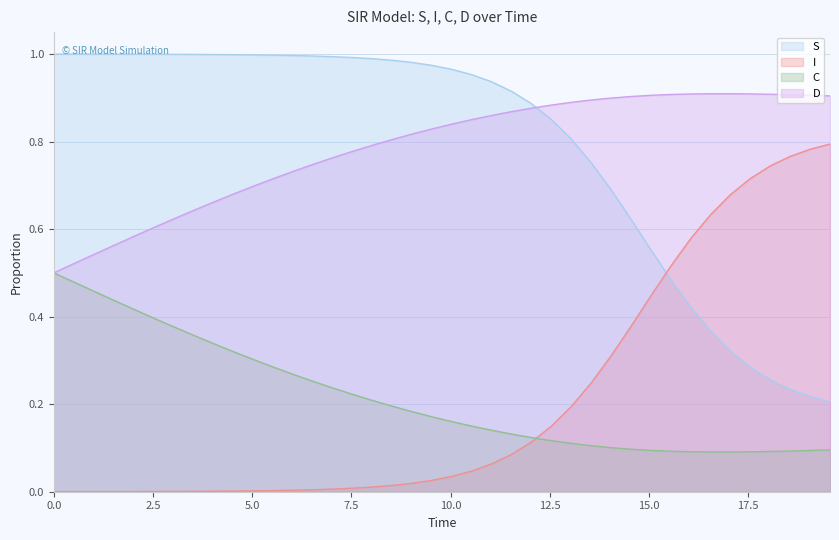

What are all the series names shown in the legend?

S, I, C, D